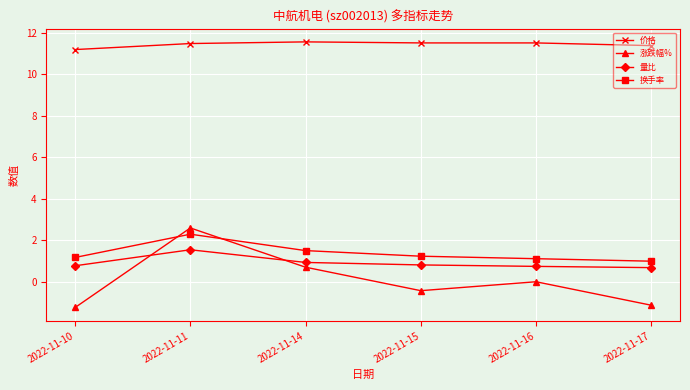

Is this an area chart (filled region under the line)?

No